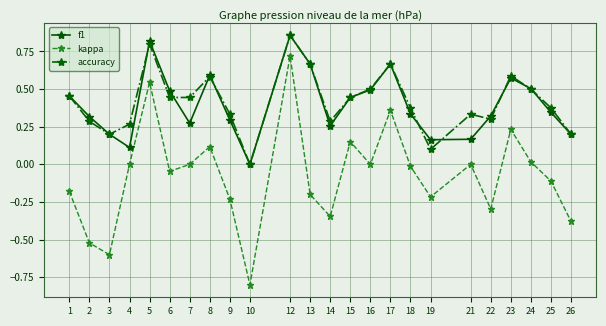

The accuracy series shows 0.2 at 6. True or false?

False